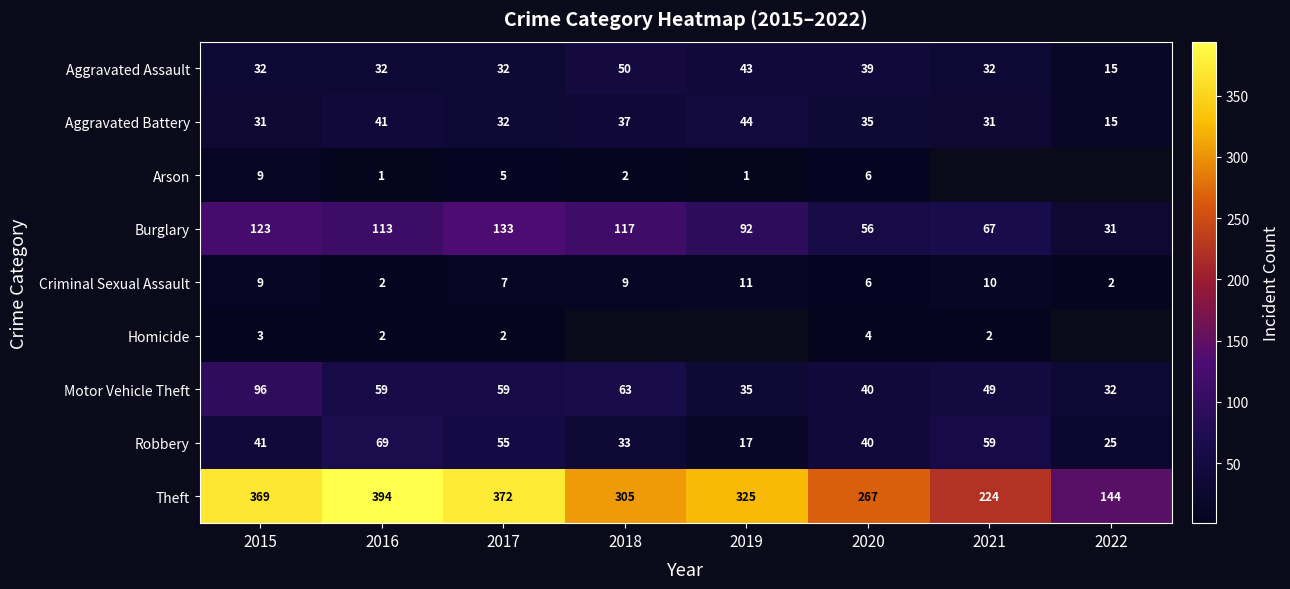

Between 2018 and 2019, which is larger?

2018